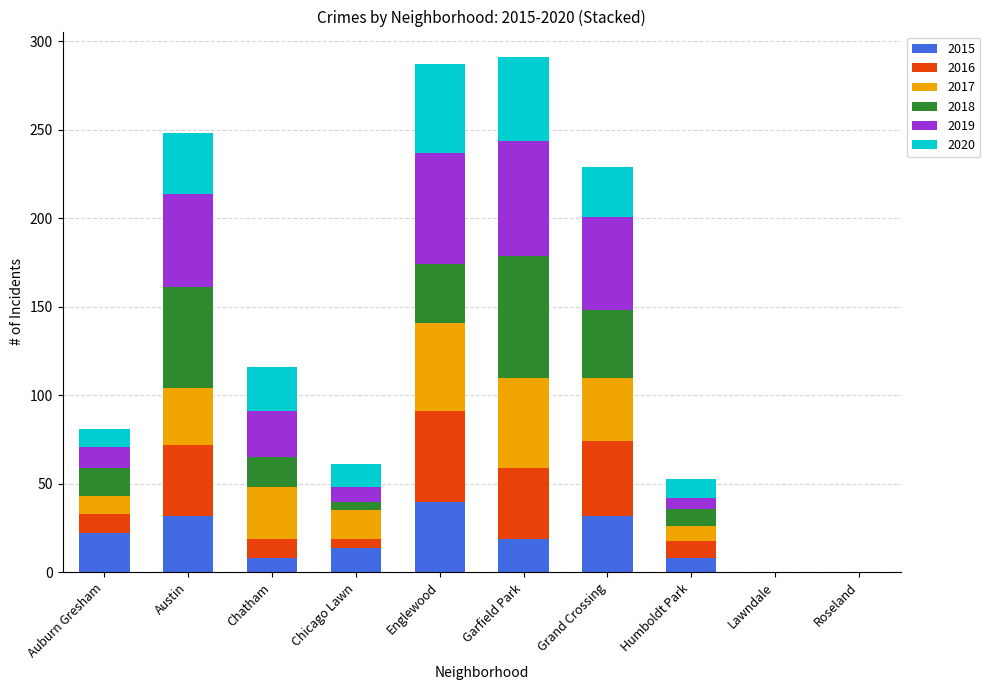

Count the number of categories in the chart.

10